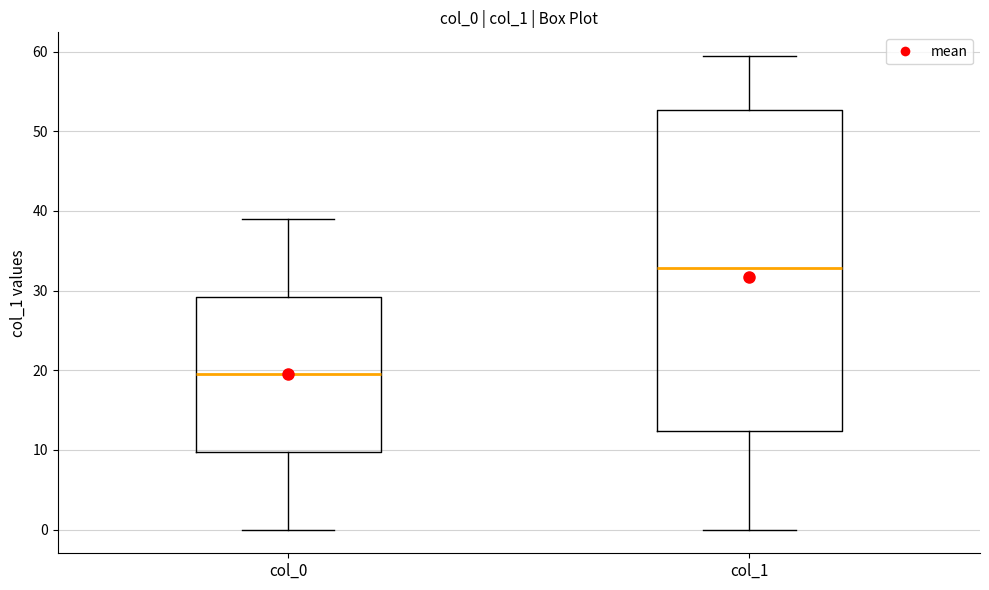

Comparing the boxes themselves (not the whiskers), which one is the tallest?

col_1